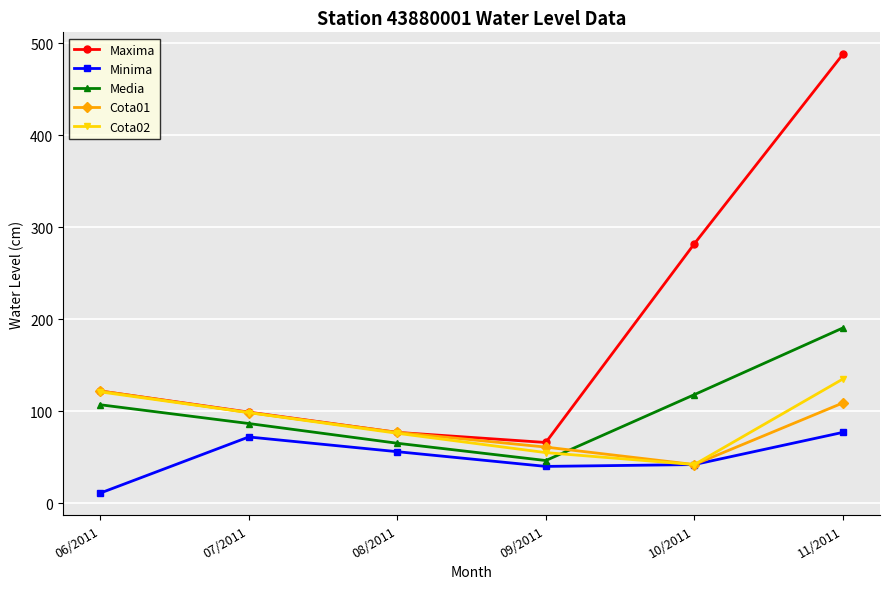

Which category has the highest value in the Cota02 series?

11/2011